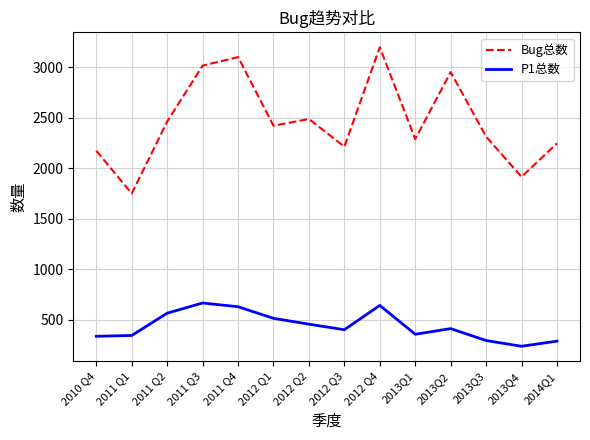

Rank the series by their average value, from lowest to highest.

P1总数, Bug总数